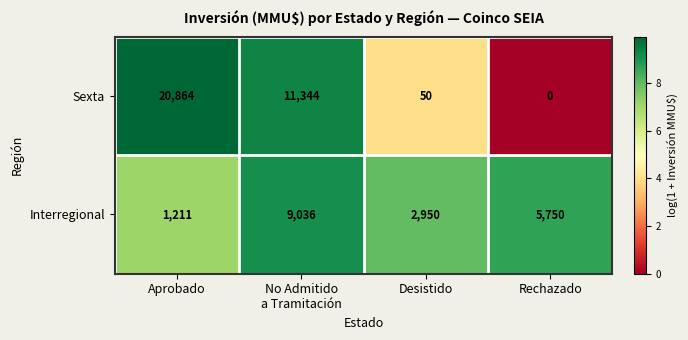

What is the difference between the second highest and minimum values in the Interregional series?

4539